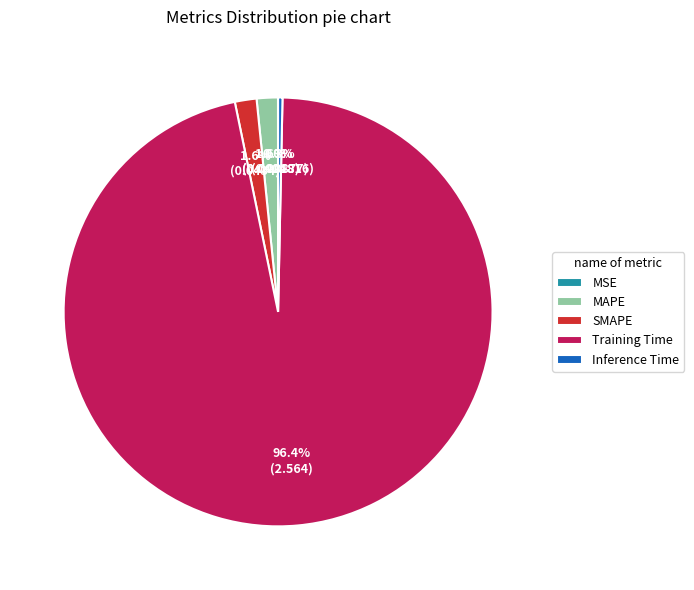

Which category has the biggest portion of the pie?

Training Time